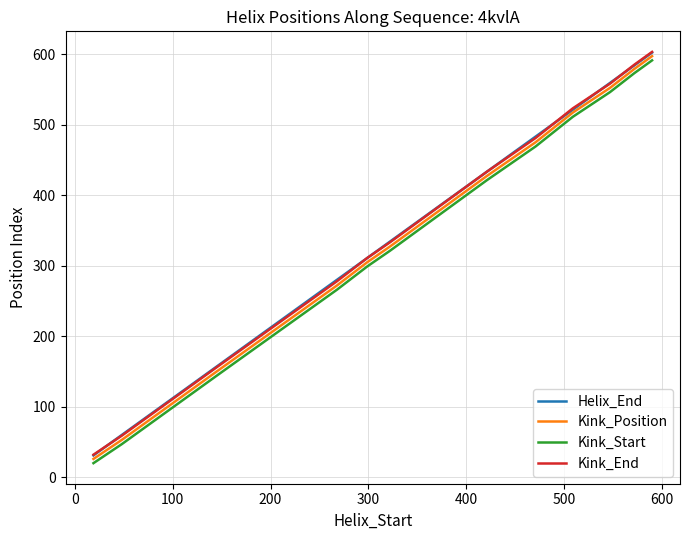

What is the smallest value displayed?

20